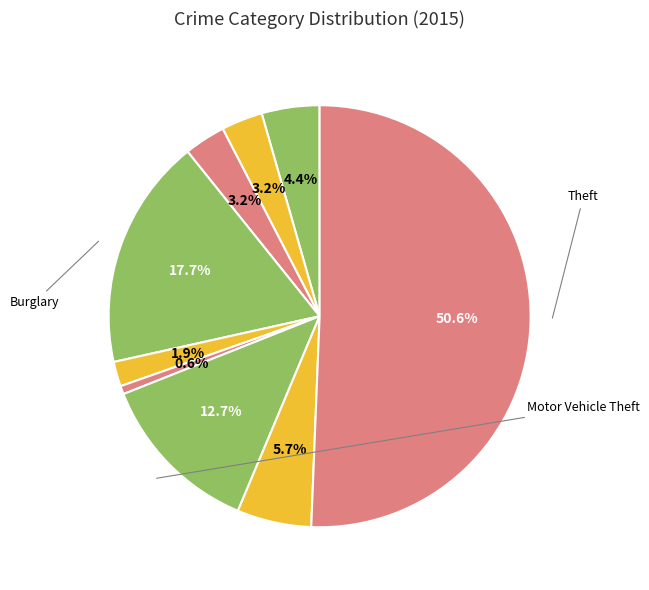

How many segments does this pie chart have?

9